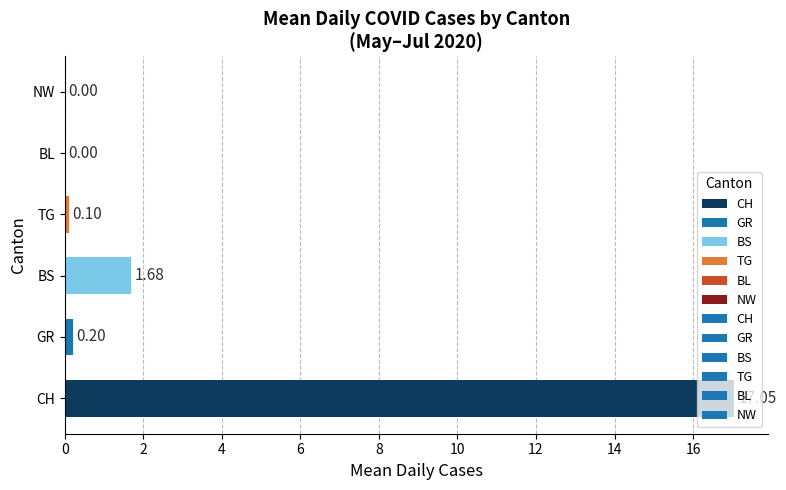

Where is the data nearest to the value 8?

BS